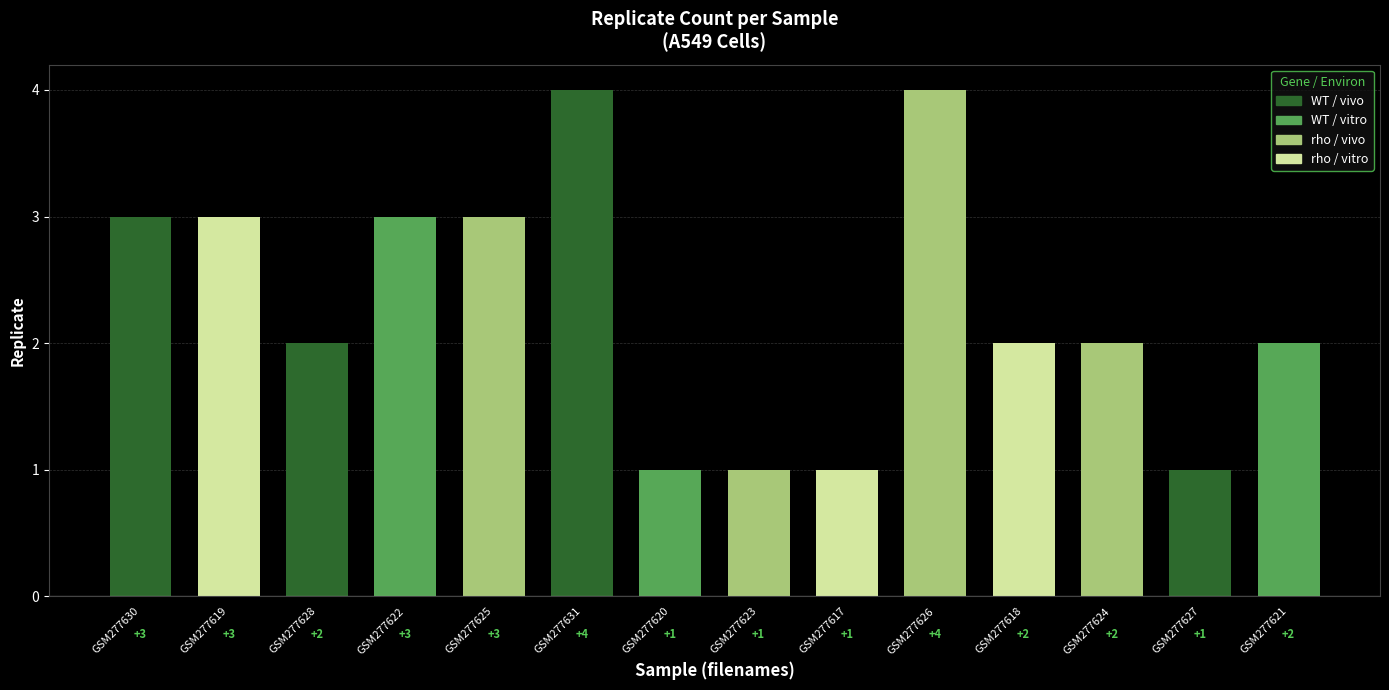

Reading left to right, list all the values displayed in this chart.

GSM277630=3	GSM277619=3	GSM277628=2	GSM277622=3	GSM277625=3	GSM277631=4	GSM277620=1	GSM277623=1	GSM277617=1	GSM277626=4	GSM277618=2	GSM277624=2	GSM277627=1	GSM277621=2